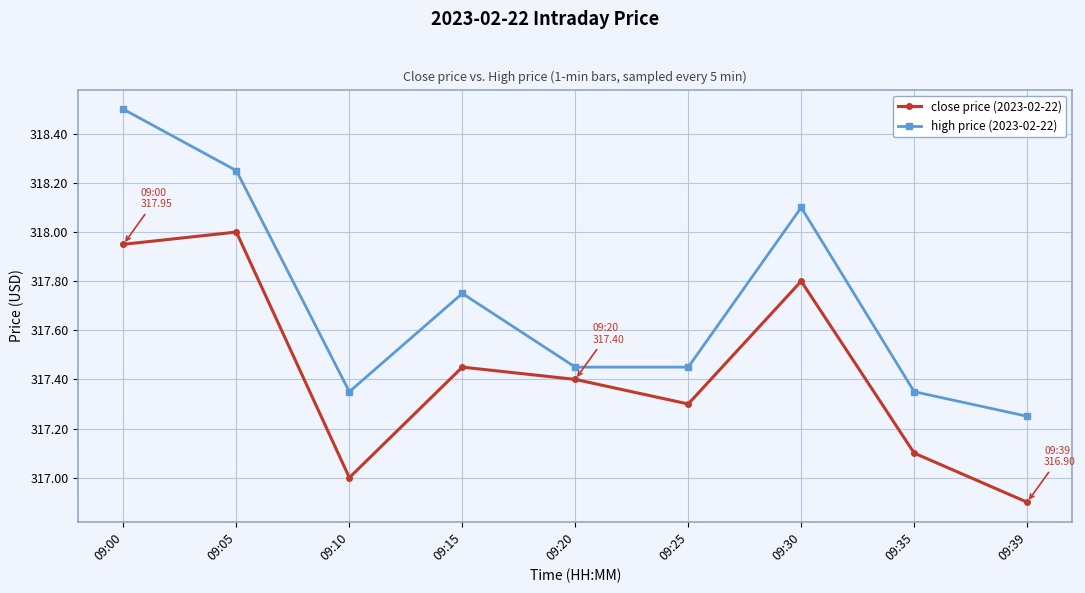

In high price (2023-02-22), how many points are higher than both neighbors (excluding endpoints)?

2